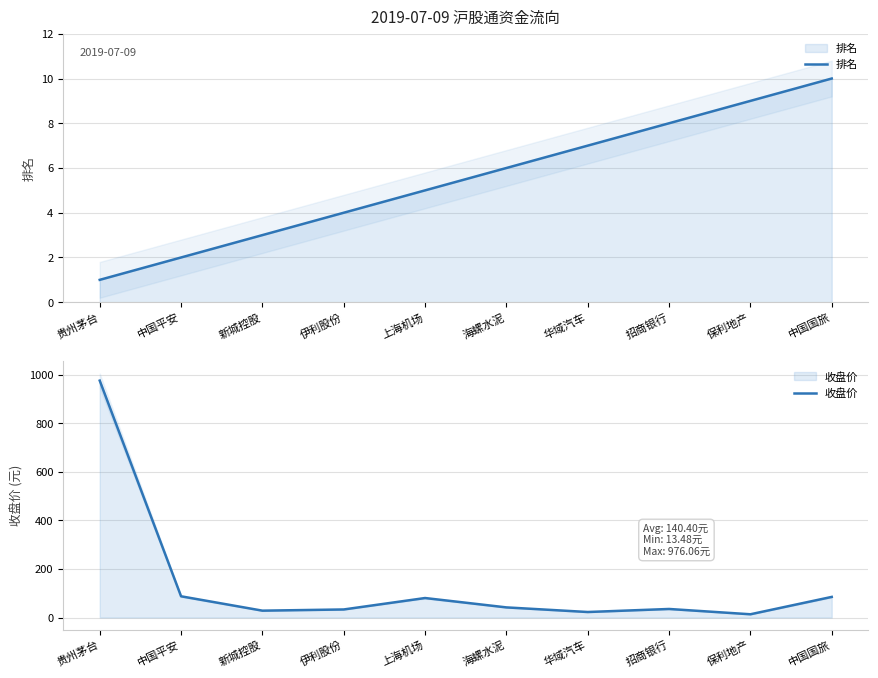

List the series in order of their overall mean, highest first.

收盘价, 排名